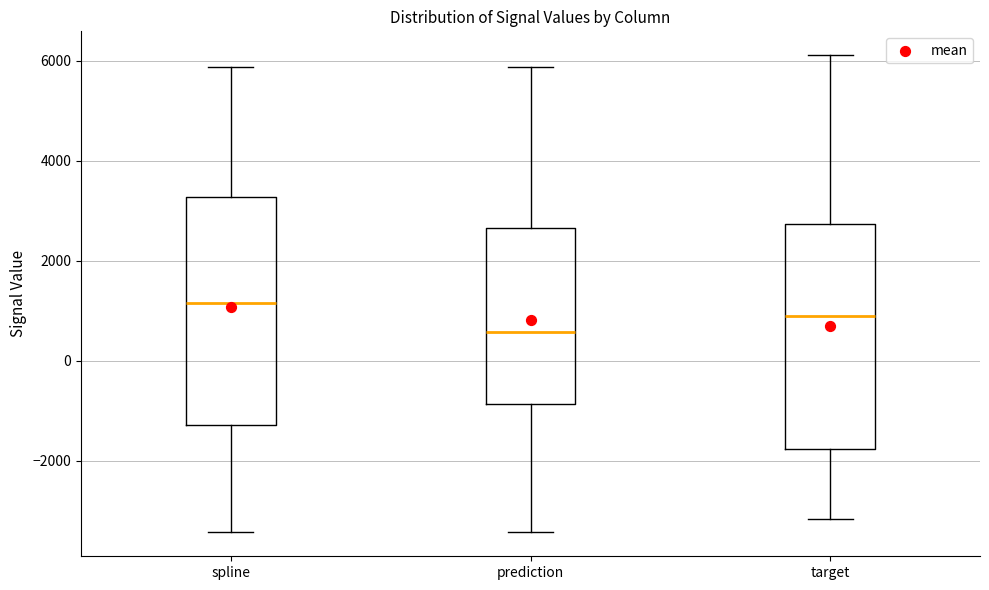

Where is the lower edge of the box for target on the y-axis? The values are not printed on the chart, so give them approximately, as read against the axis.

-1800